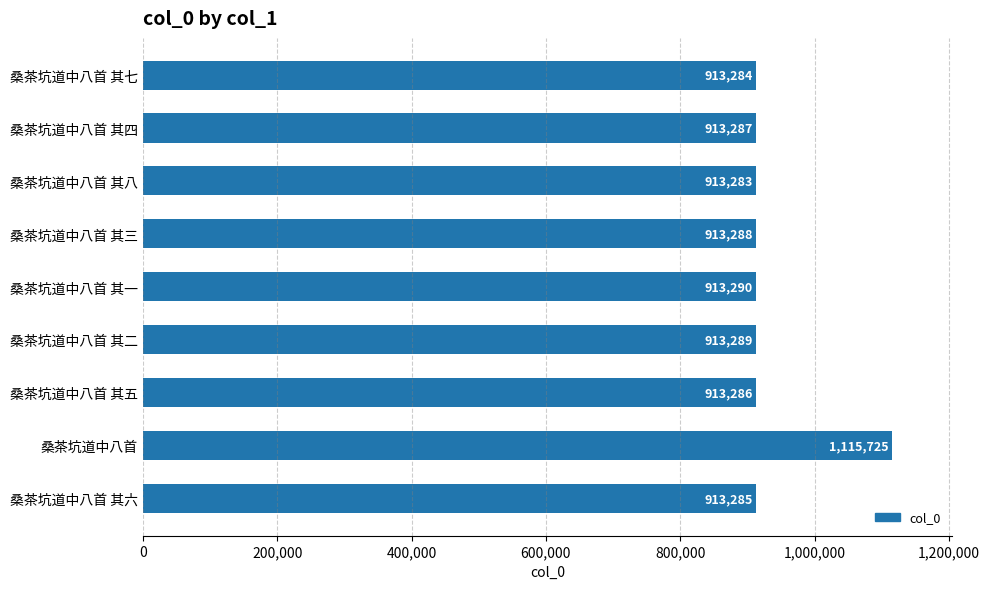

List the labels in order of value, smallest first.

桑茶坑道中八首 其八, 桑茶坑道中八首 其七, 桑茶坑道中八首 其六, 桑茶坑道中八首 其五, 桑茶坑道中八首 其四, 桑茶坑道中八首 其三, 桑茶坑道中八首 其二, 桑茶坑道中八首 其一, 桑茶坑道中八首